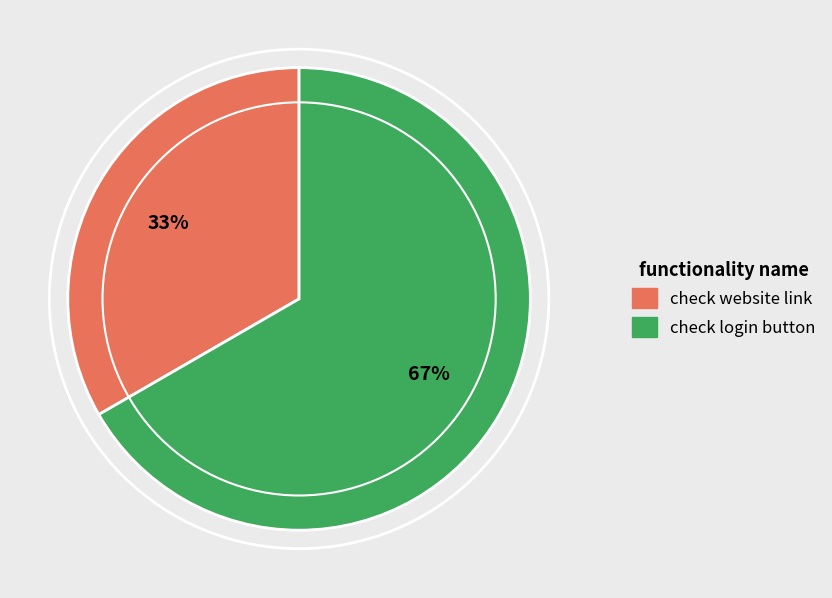

To the nearest percent, what is the average slice percentage?

50%